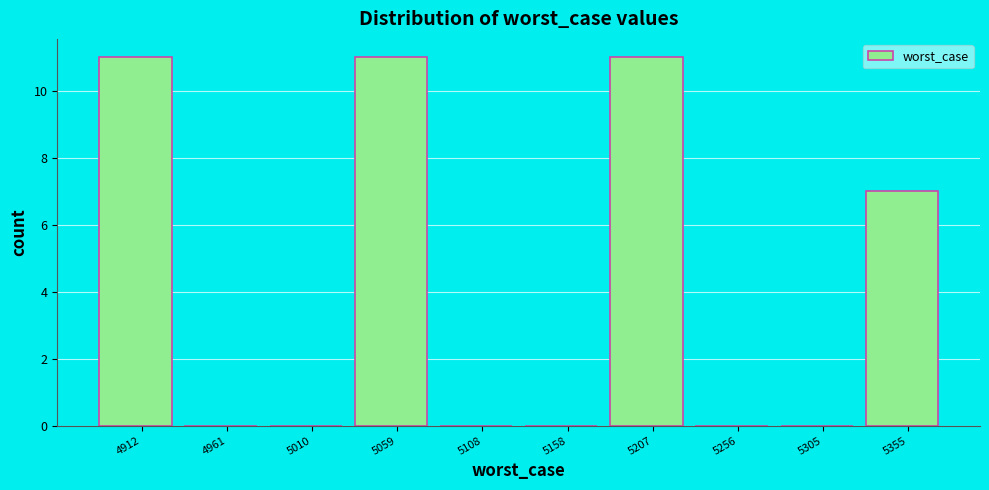

Reading left to right, transcribe this chart: for each bar, give the range it covers on the x-axis and its height. Neither the bar edges nor the heights are printed on the chart, so give them approximately, as read against the axes.

4885 to 4935: 11
4935 to 4985: 0
4985 to 5035: 0
5035 to 5085: 11
5085 to 5135: 0
5135 to 5180: 0
5180 to 5230: 11
5230 to 5280: 0
5280 to 5330: 0
5330 to 5380: 7